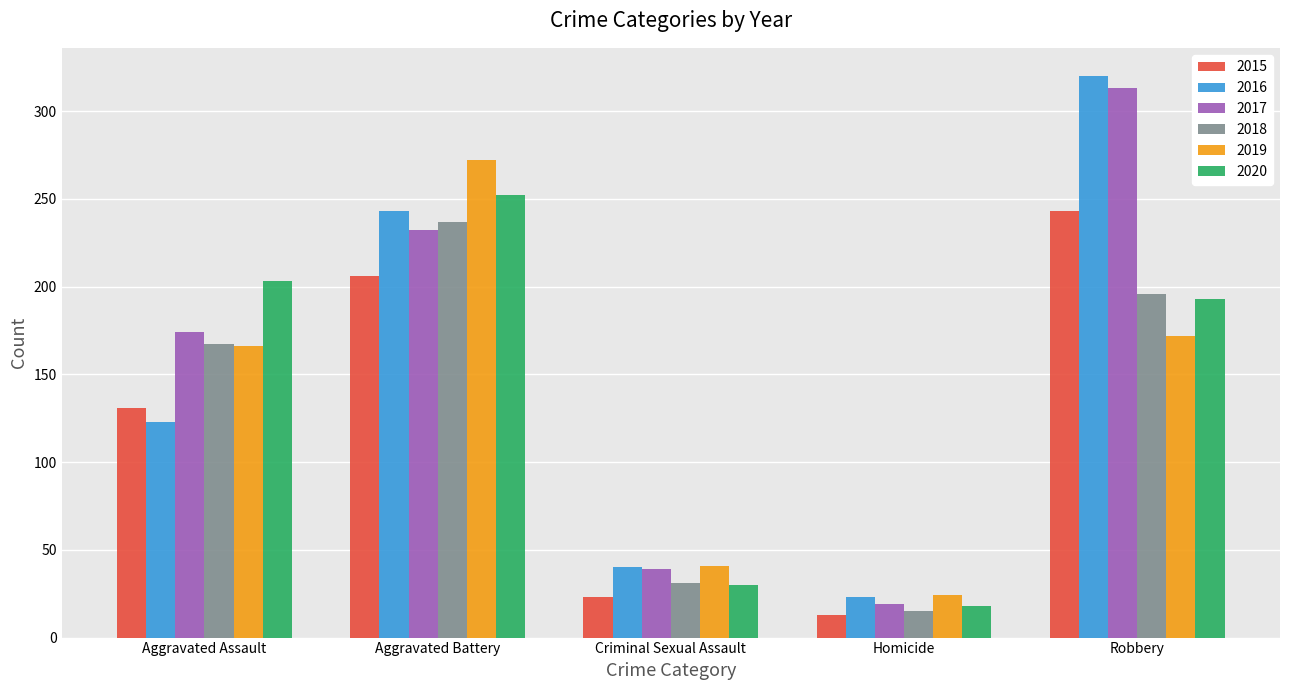

How many categories are shown in the chart?

5